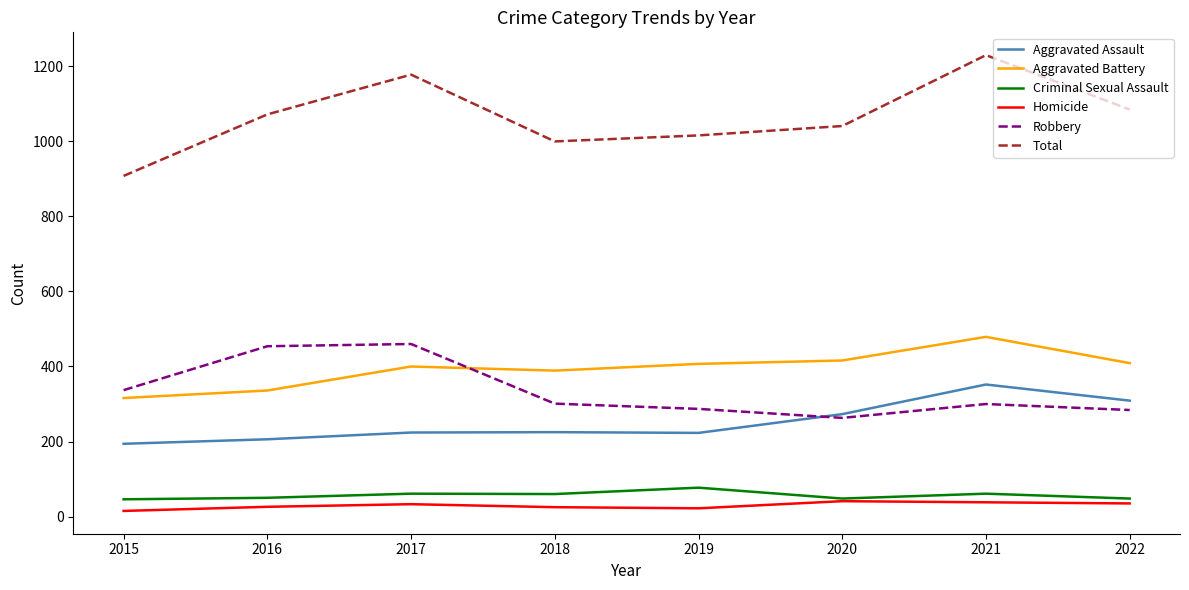

True or false: Total and Criminal Sexual Assault intersect in this chart.

False